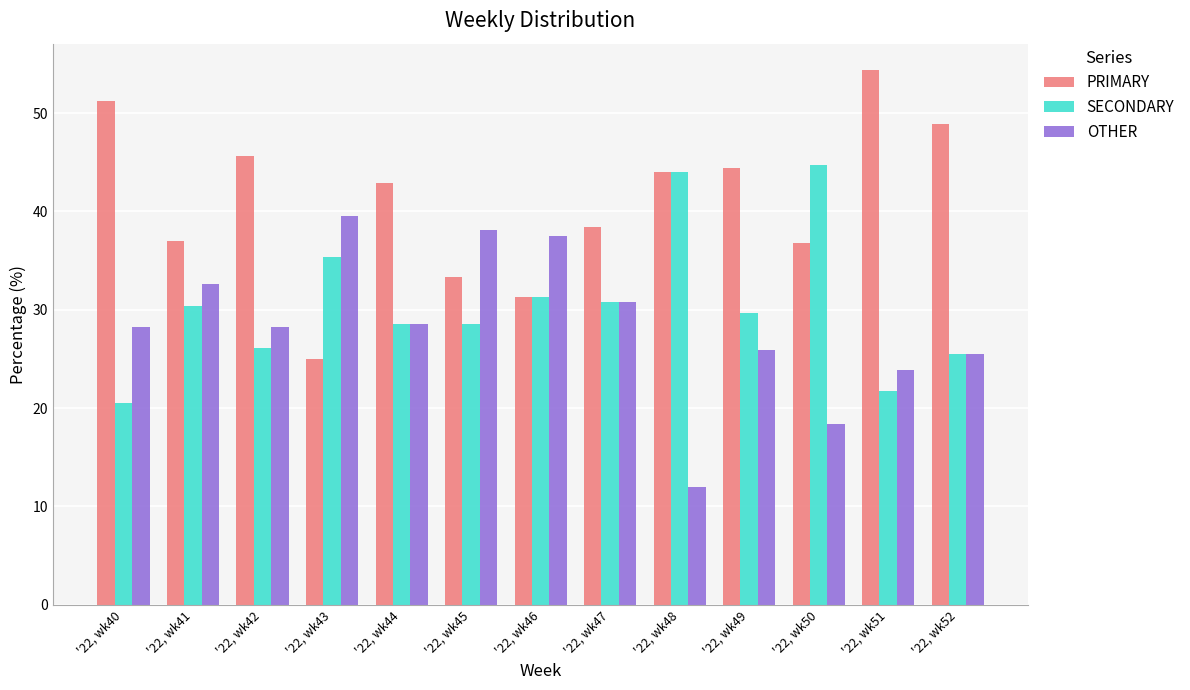

True or false: SECONDARY has a value of 28.6 at '22, wk44.

True